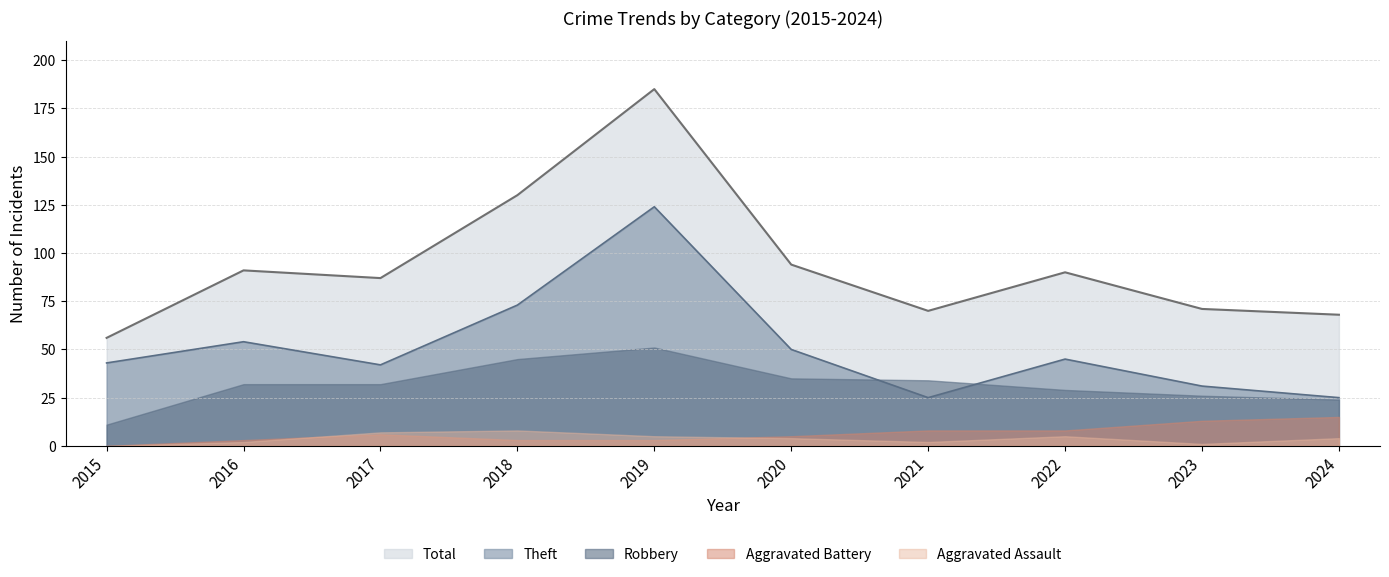

What is the sum of all Theft values?

512